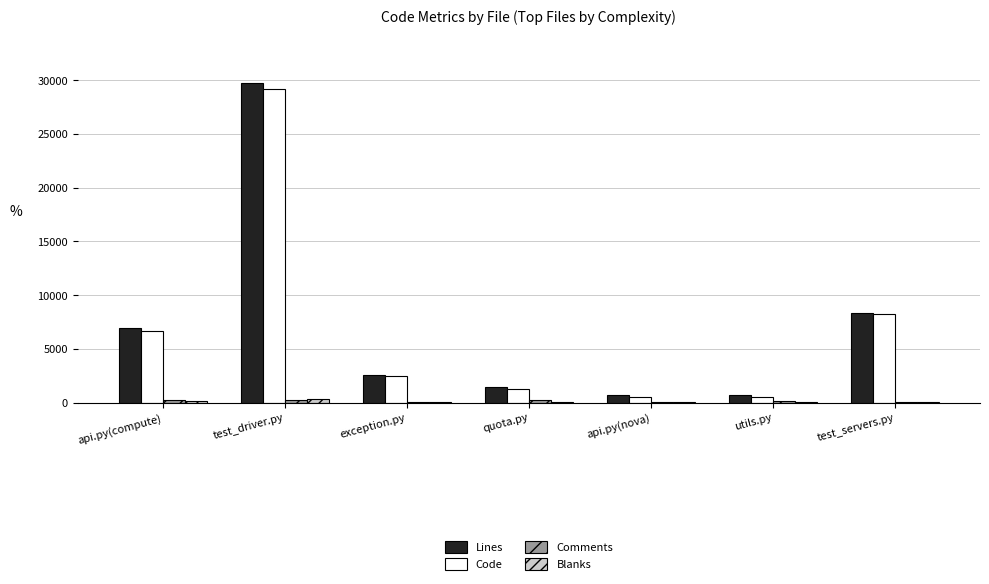

How many categories are shown in the chart?

7